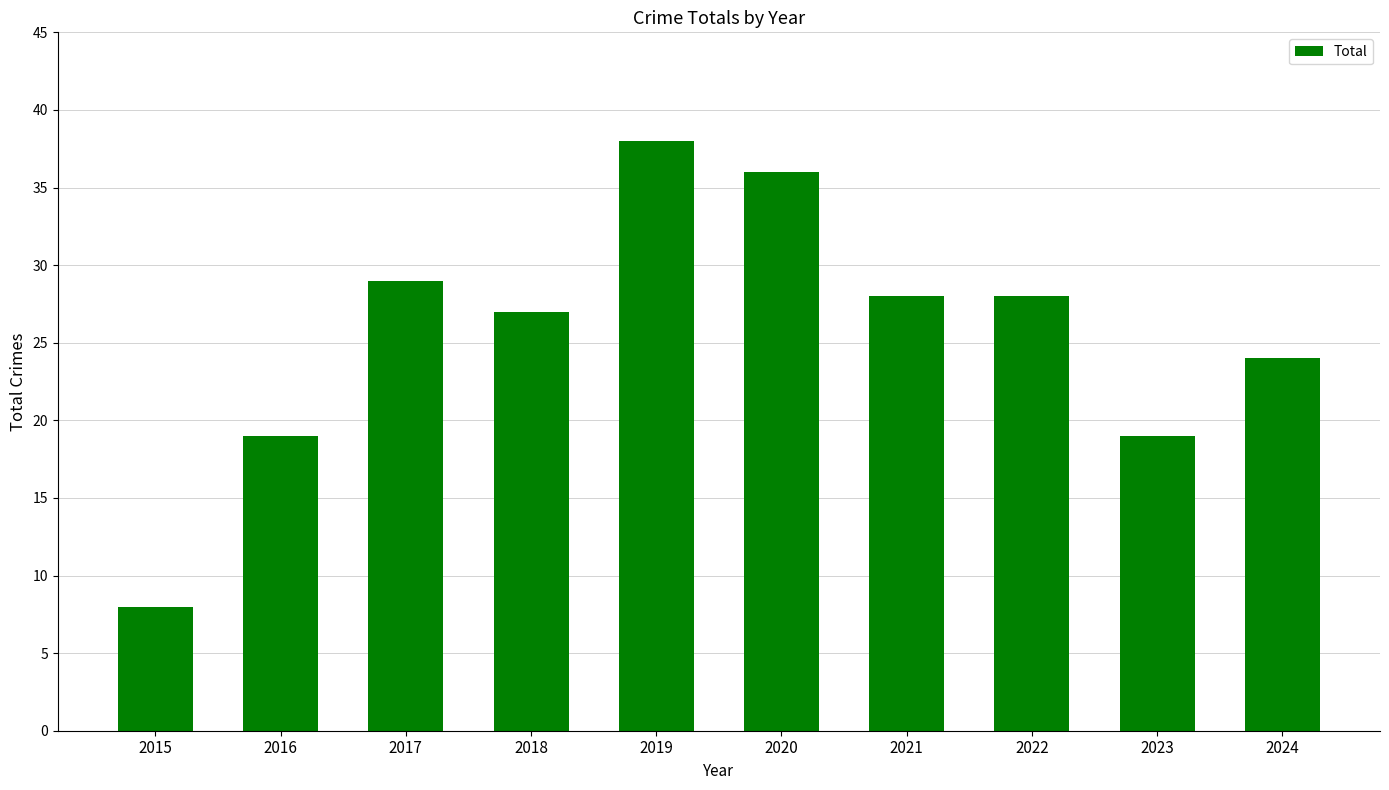

At which label does the data first exceed 28?

2017